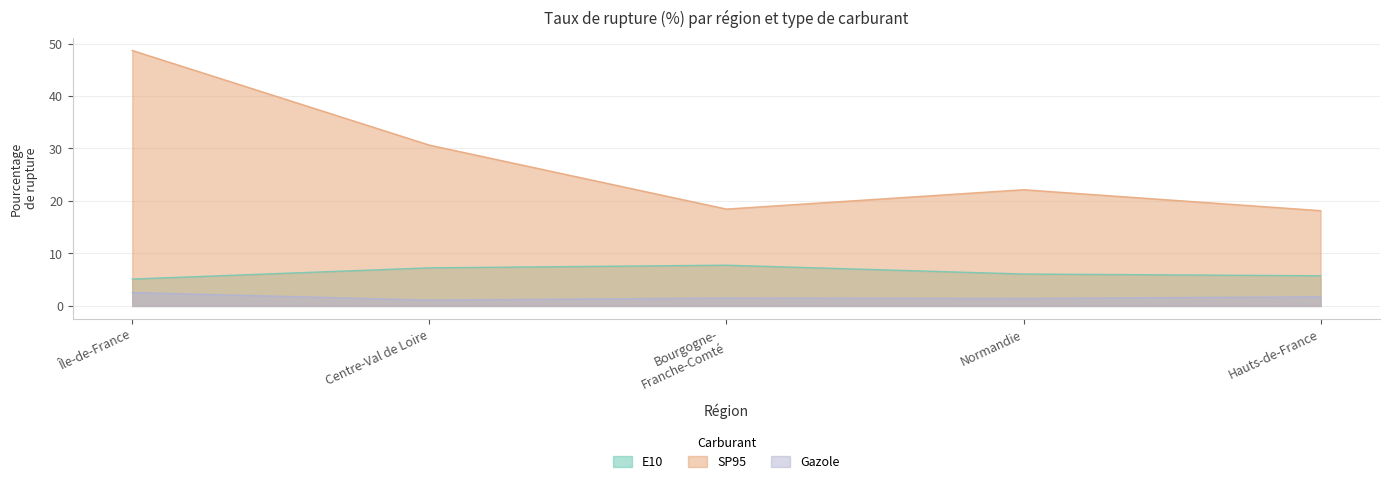

Rank the series by their maximum value, from highest to lowest.

SP95, E10, Gazole